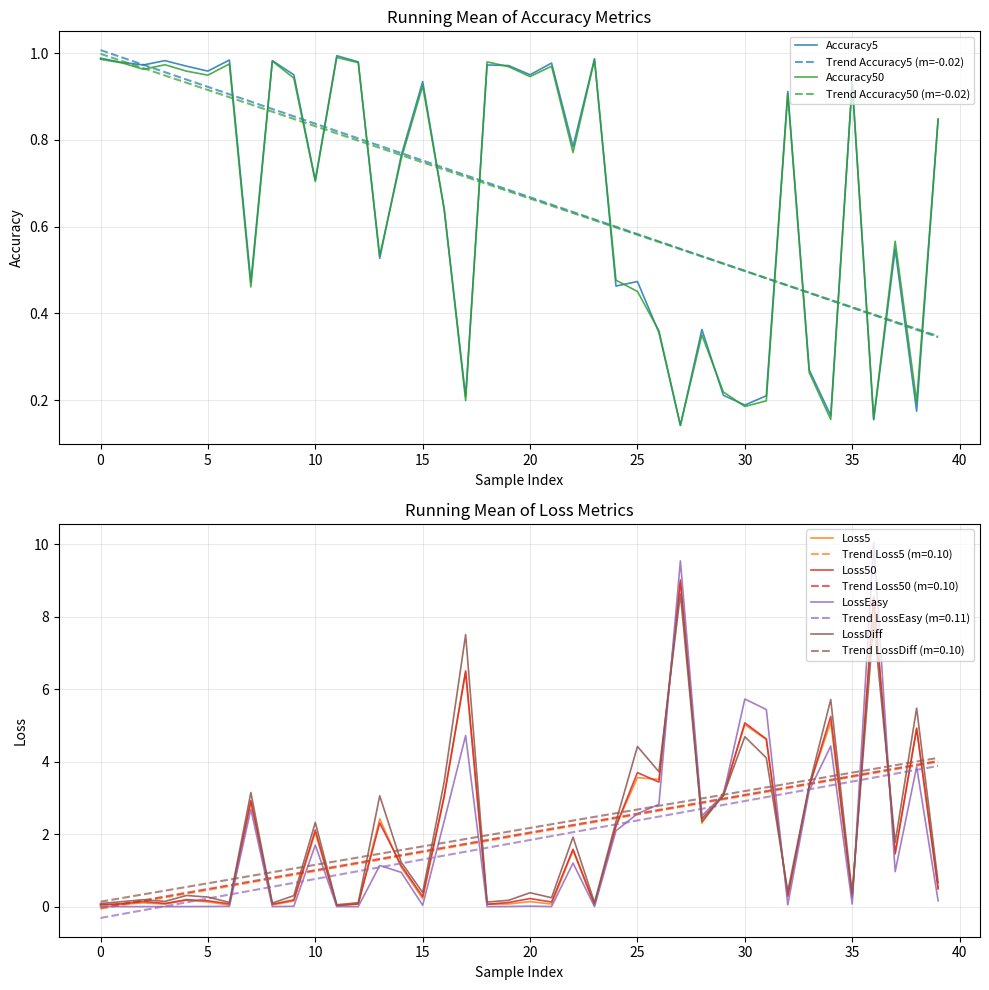

True or false: Trend LossDiff (m=0.10) has a value of 3.2 at 30.

True